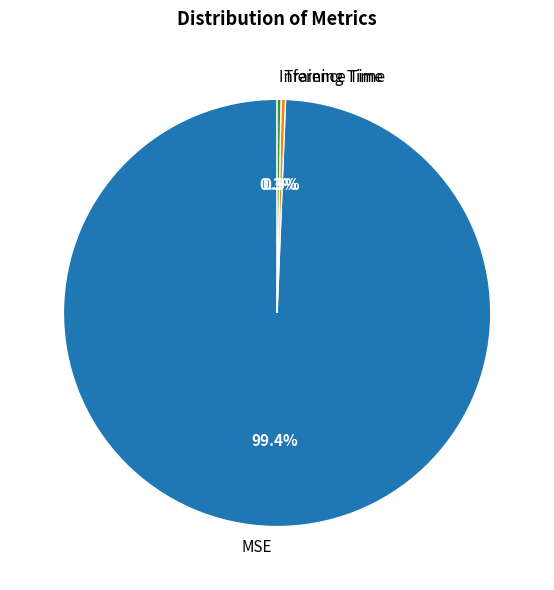

How many slices are in this pie chart?

3